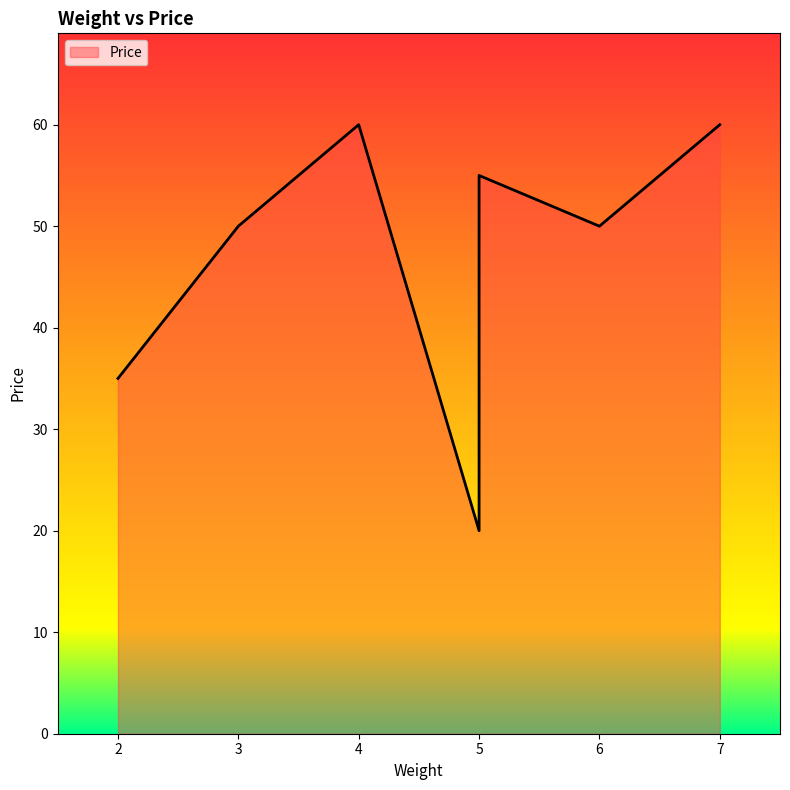

What is the label of the 7th point from the right?

2